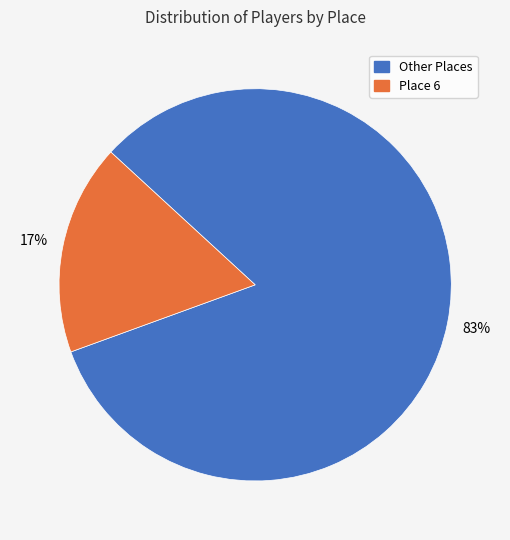

To the nearest percent, what is the average slice percentage?

50%